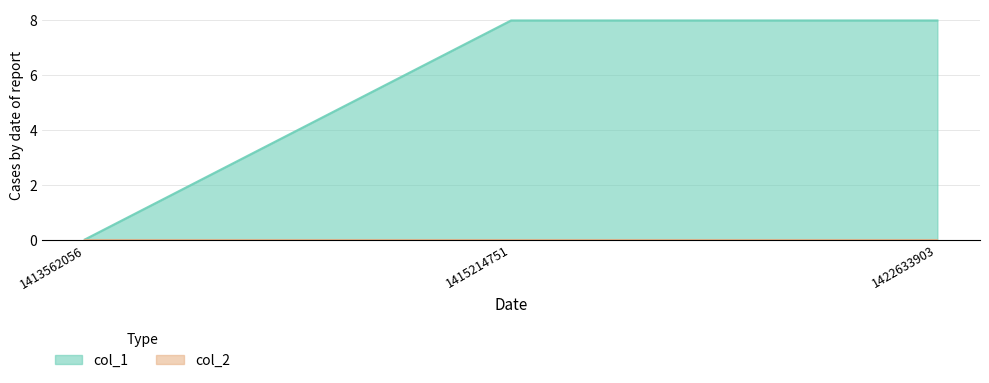

What is the sum of the values at 1413562056 and 1415214751?

8